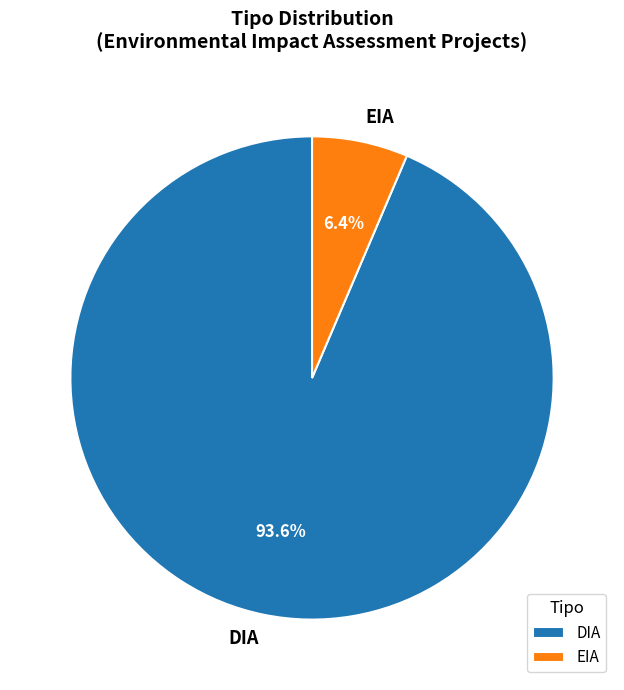

To the nearest percent, what percentage of the pie is EIA?

6%